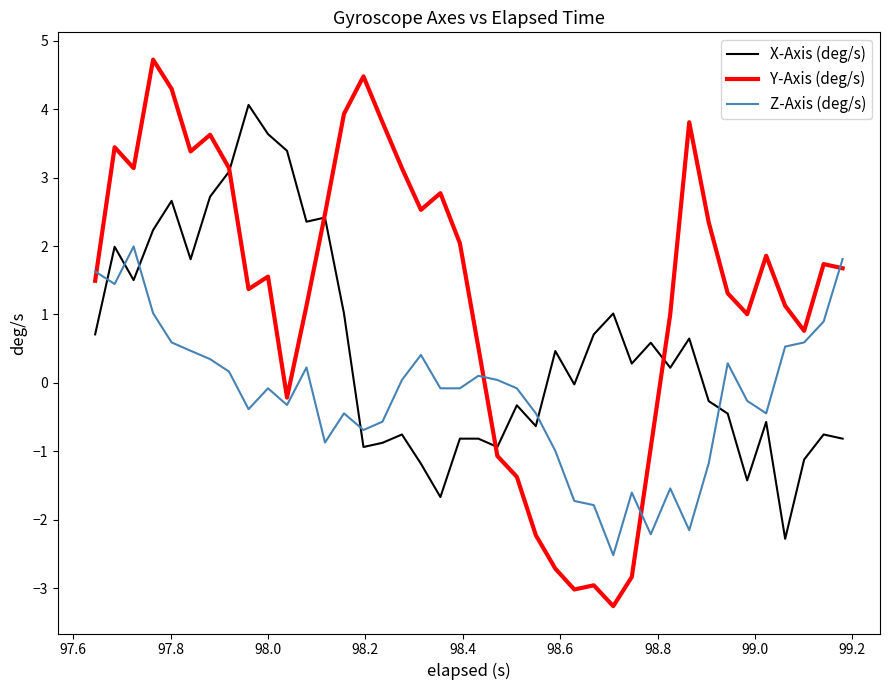

Which series has the largest total across all categories?

Y-Axis (deg/s)